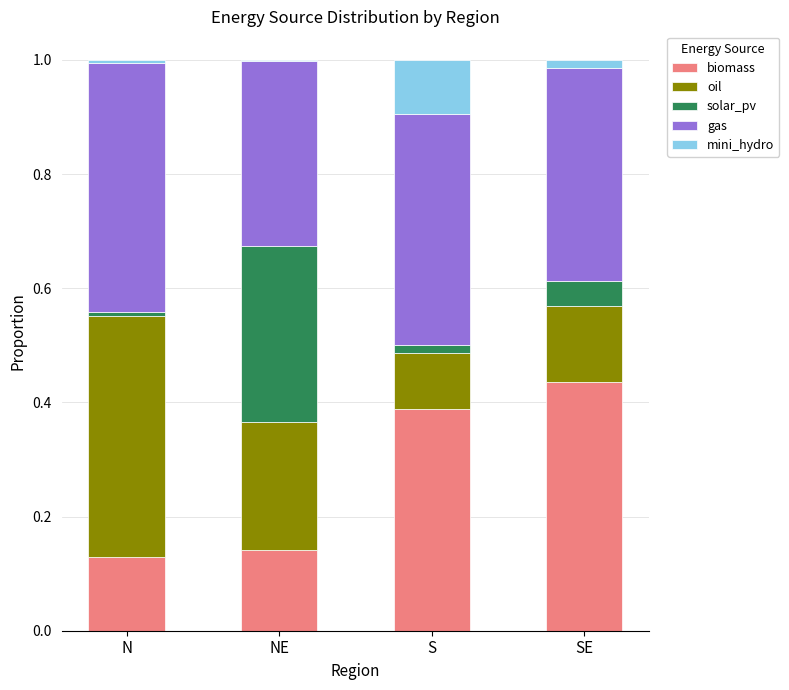

True or false: biomass has a value of 0.4 at SE.

True